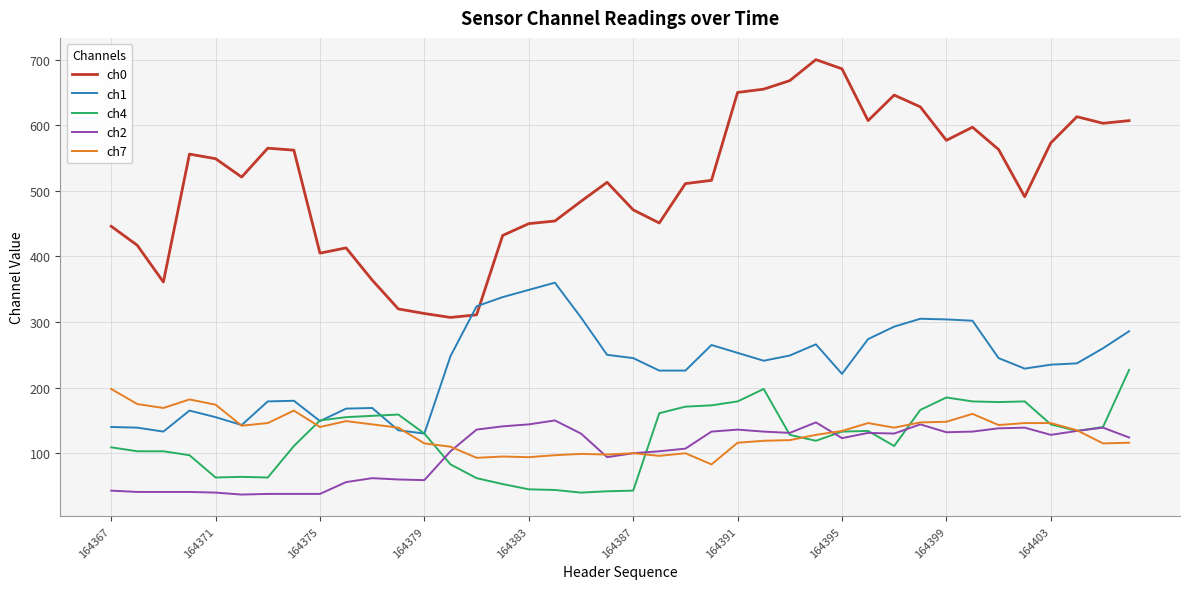

True or false: ch1 has more than 2 interior local peaks.

True